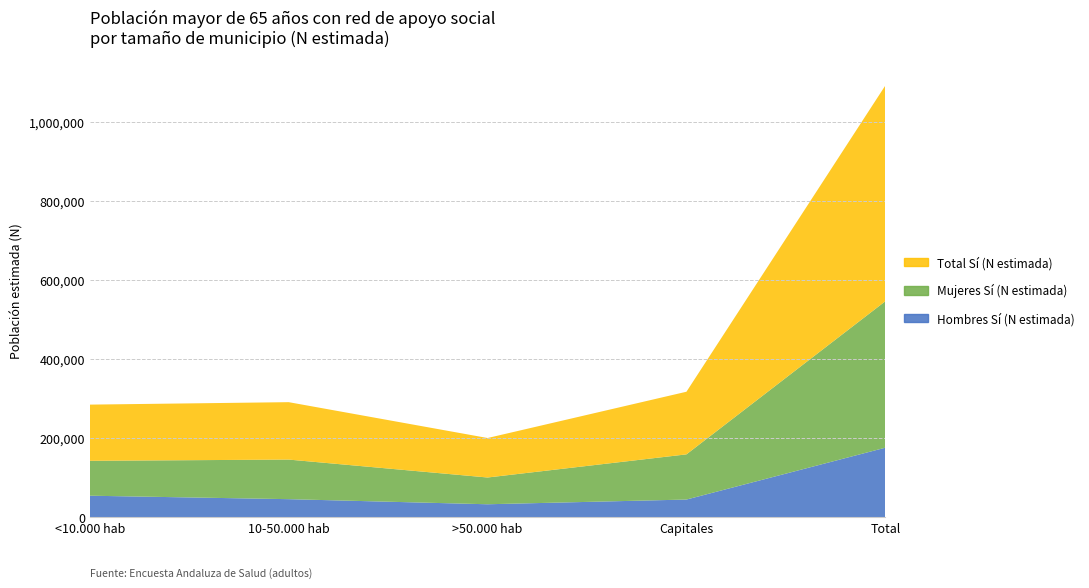

Reading right to left, extract all data points from this chart.

Hombres Sí (N estimada): Total=175457	Capitales=44178	>50.000 hab=32238	10-50.000 hab=45138	<10.000 hab=53903
Mujeres Sí (N estimada): Total=370762	Capitales=114402	>50.000 hab=67756	10-50.000 hab=100236	<10.000 hab=88367
Total Sí (N estimada): Total=546218	Capitales=158581	>50.000 hab=99994	10-50.000 hab=145374	<10.000 hab=142270